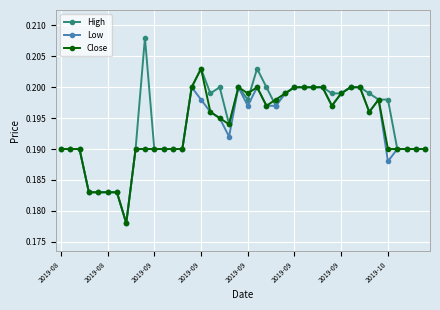

Which series has the widest spread of values?

High